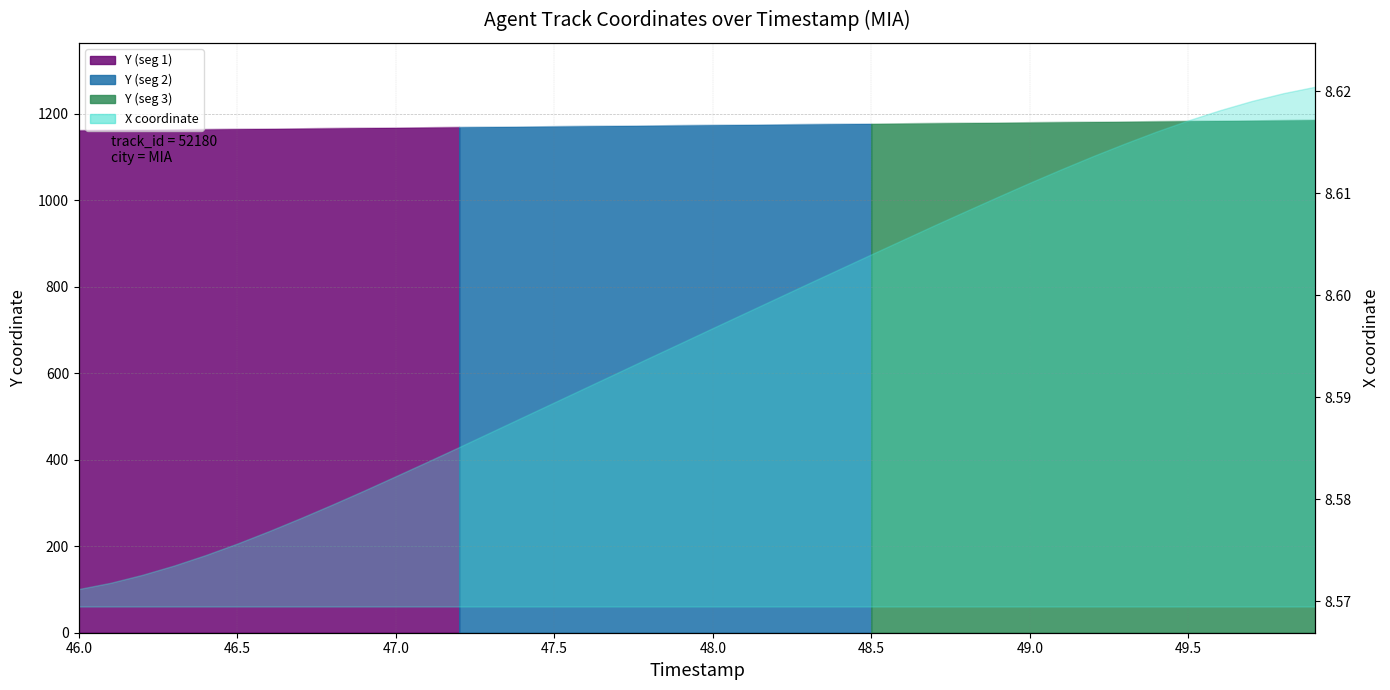

How many lines are shown in the chart?

1